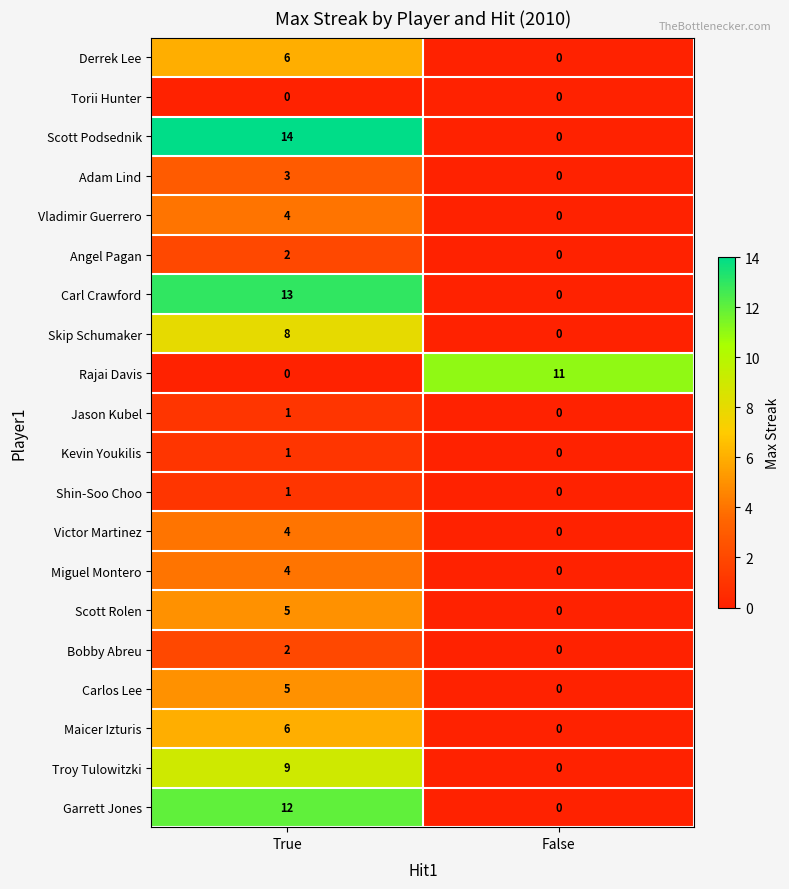

Rank the categories by Bobby Abreu value from lowest to highest.

False, True